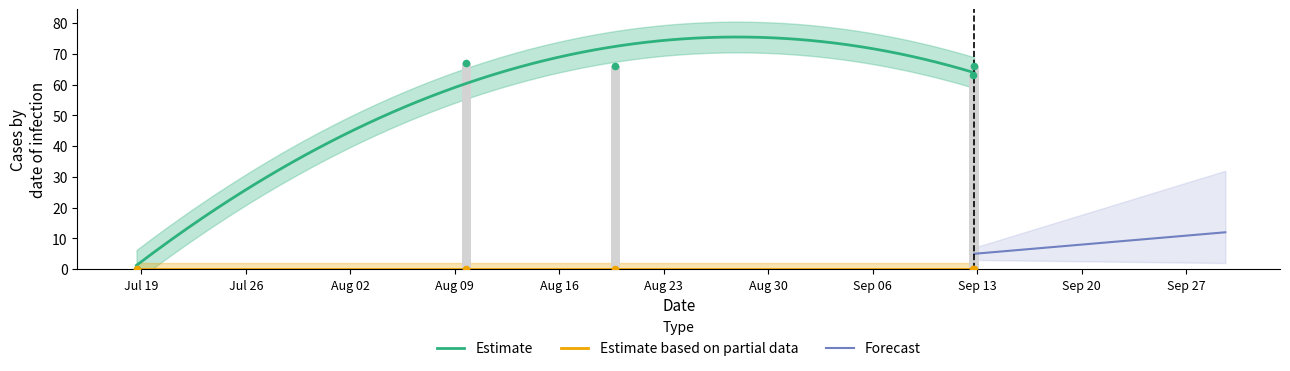

What is the change in value from Jul 19 to Aug 09?

+63